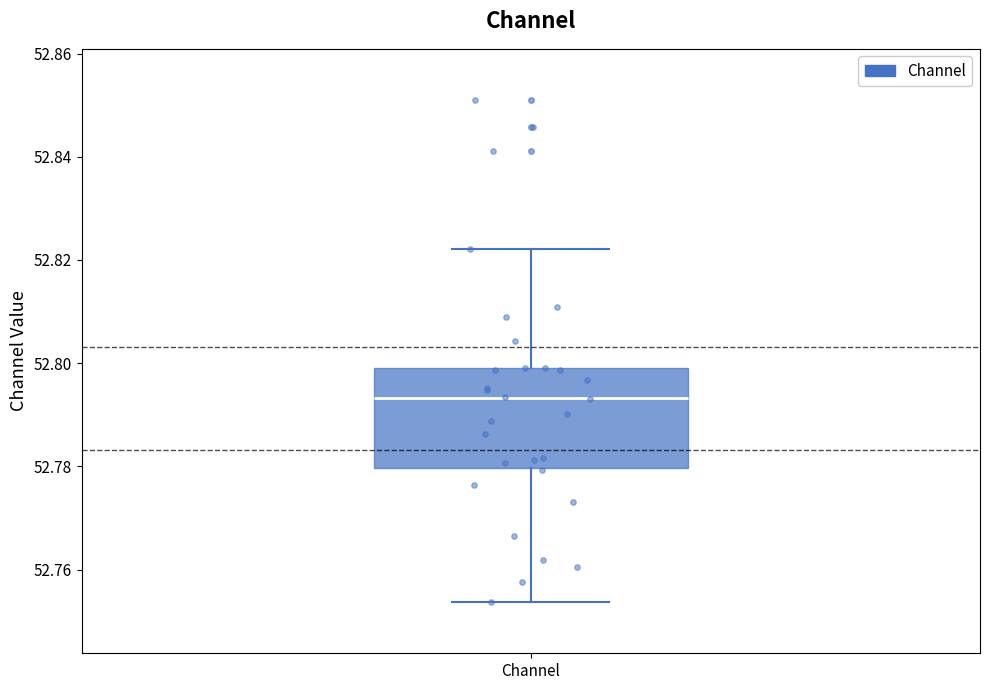

Read this box plot against the y-axis: the position of the median line, the range covered by the box, and the ends of both whiskers. The values are not printed on the chart, so give them approximately, as read against the axis.

median 52.794, box 52.780 to 52.800, whiskers 52.754 to 52.822